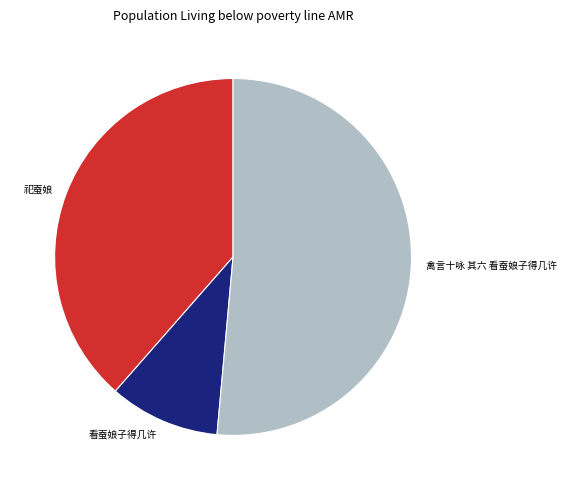

Count the number of slices in the pie.

3